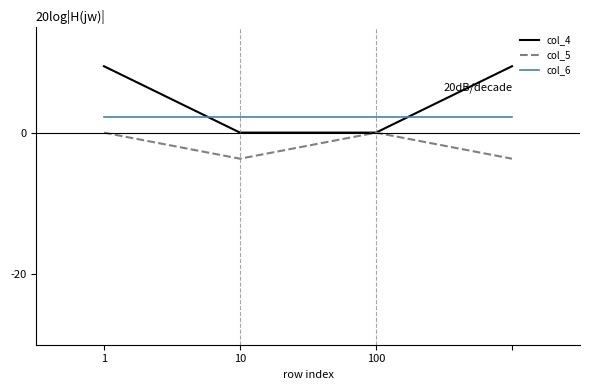

Which series has the widest spread of values?

col_4